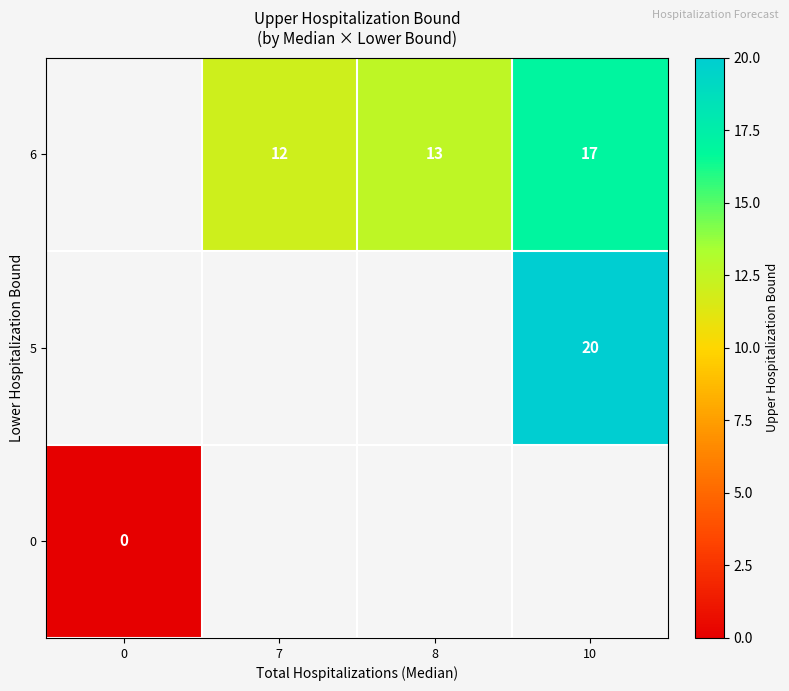

The 6 series shows 18 at 8. True or false?

False